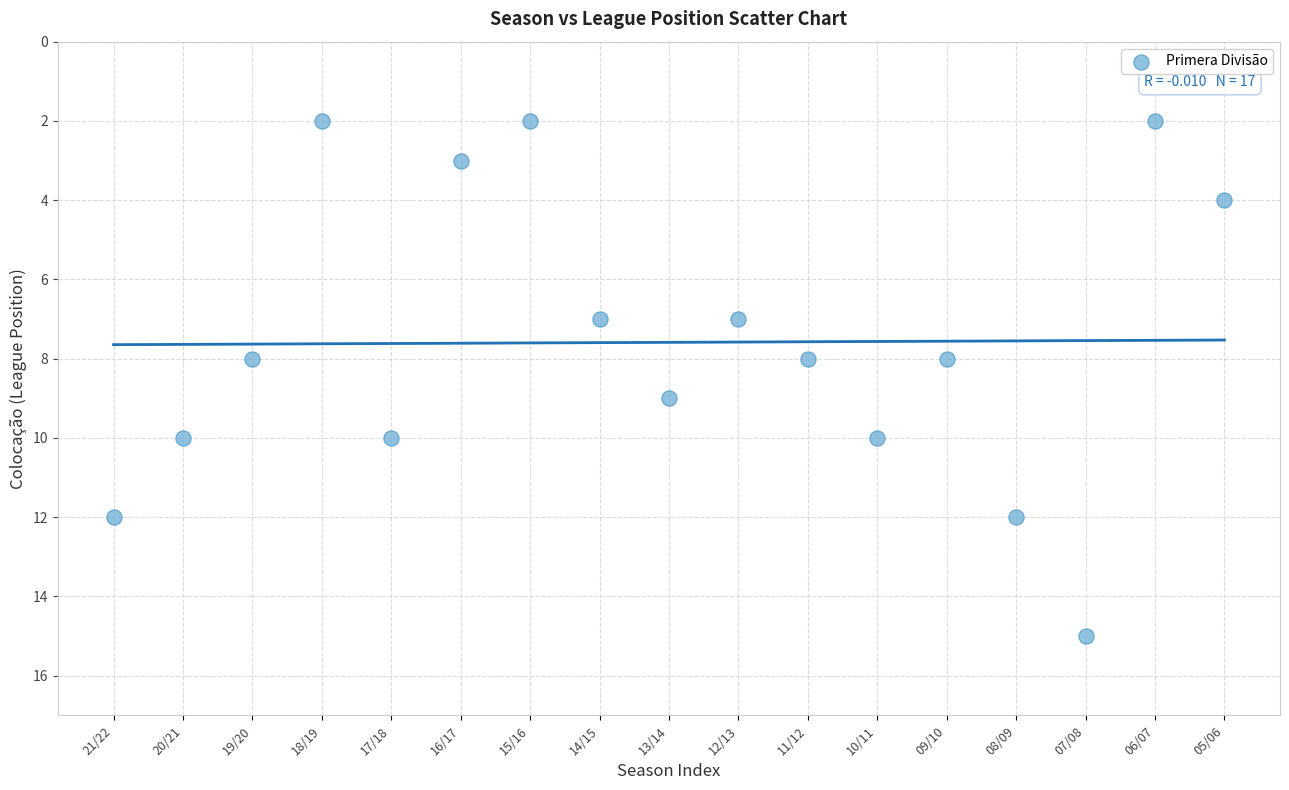

What is the range of Y values (max minus min)?

13